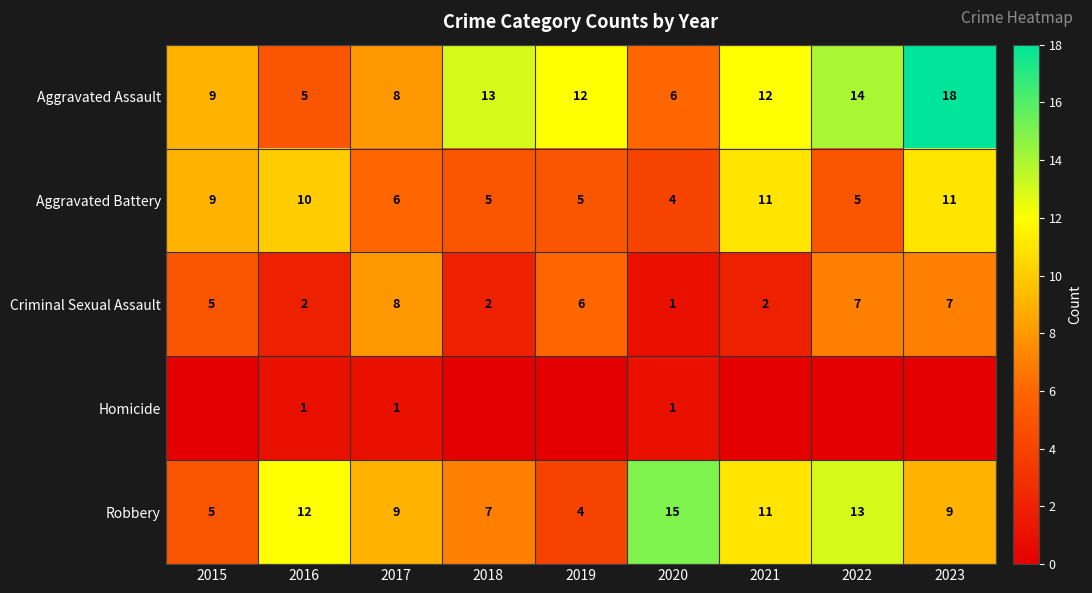

What is the difference between the maximum and minimum values in the Aggravated Battery series?

7